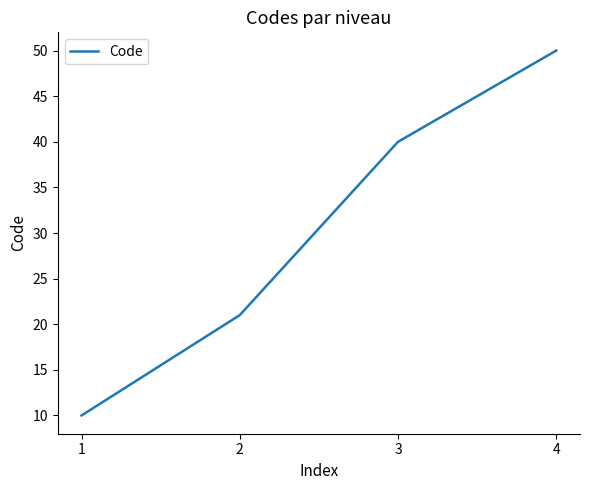

What is the ratio of the value at 2 to the value at 4?

0.4